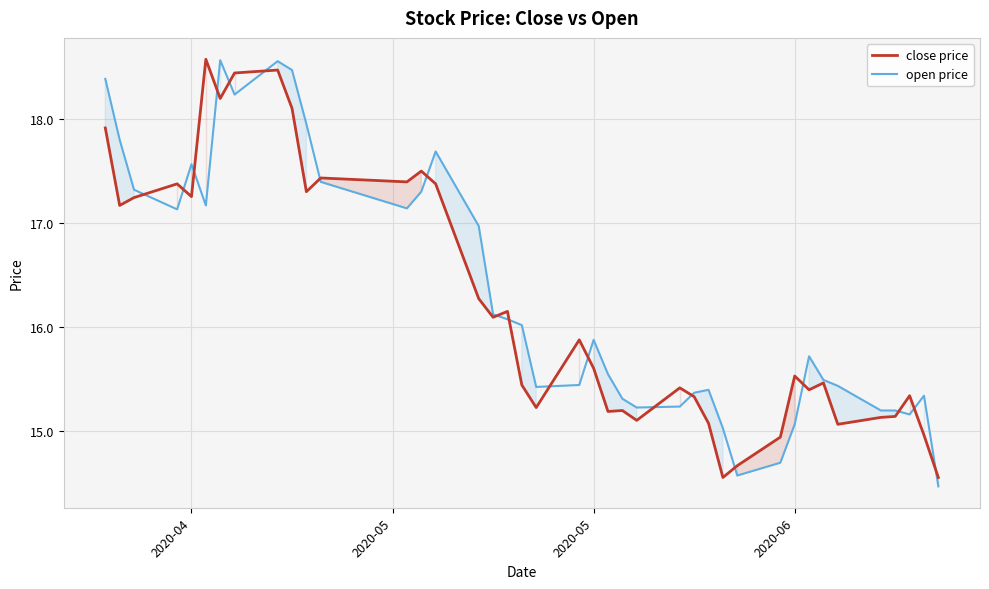

What is the minimum value shown in the chart?

14.5